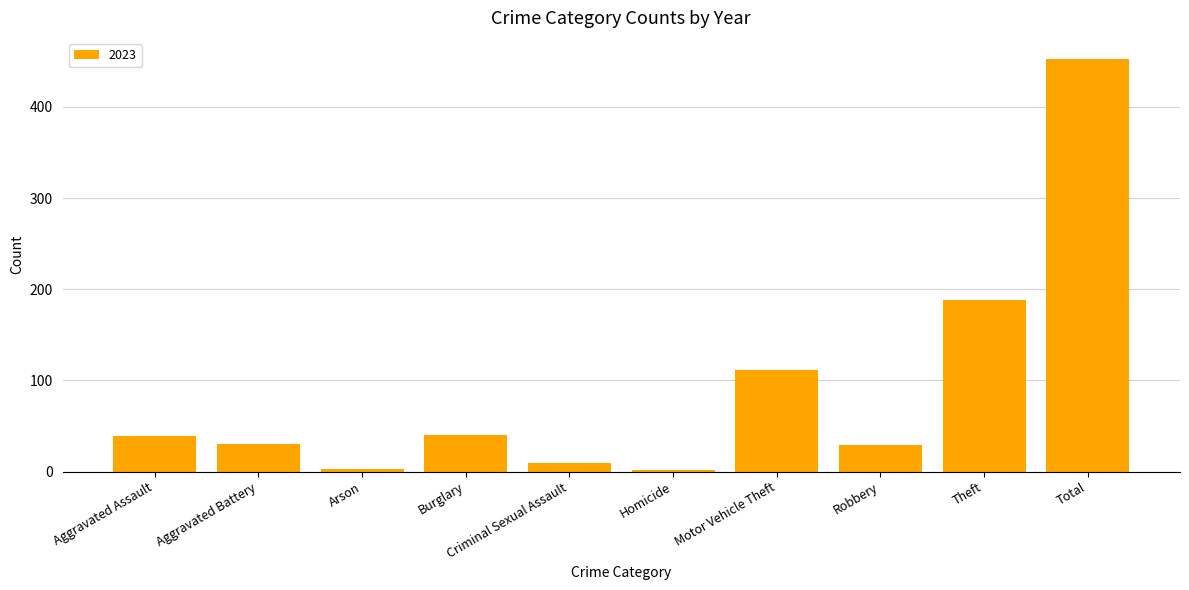

What is the ratio of the value at Theft to the value at Robbery?

6.5